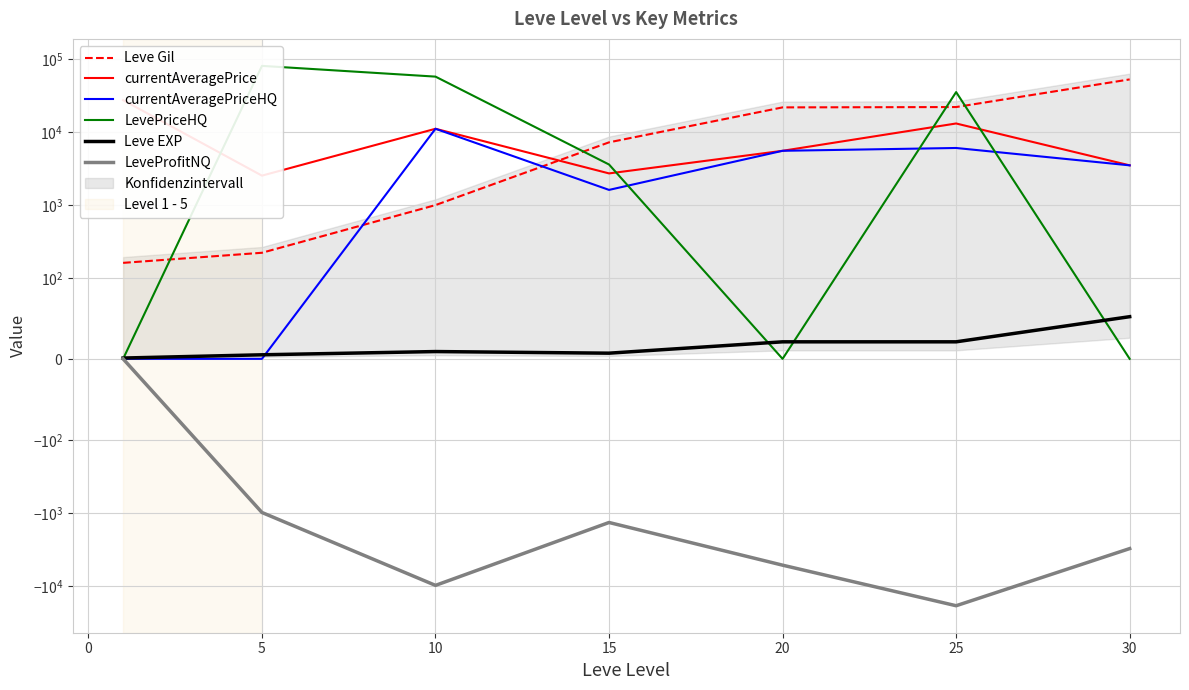

How many lines are shown in the chart?

6